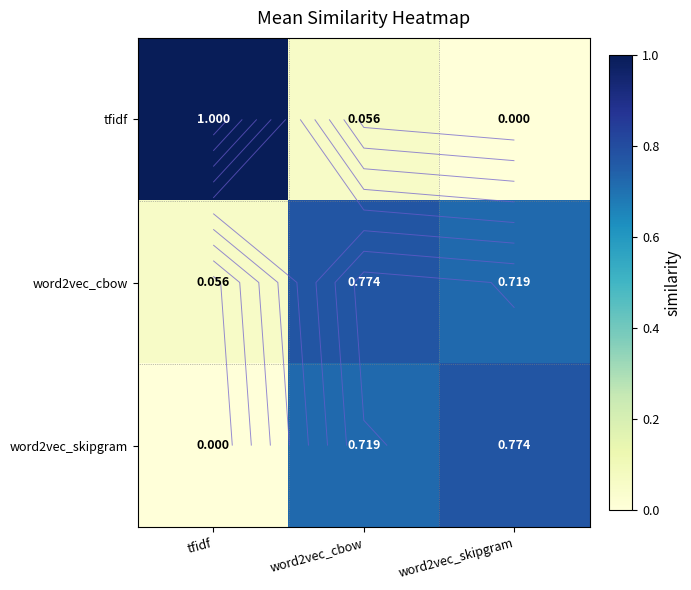

At how many categories does at least one series exceed 0?

3